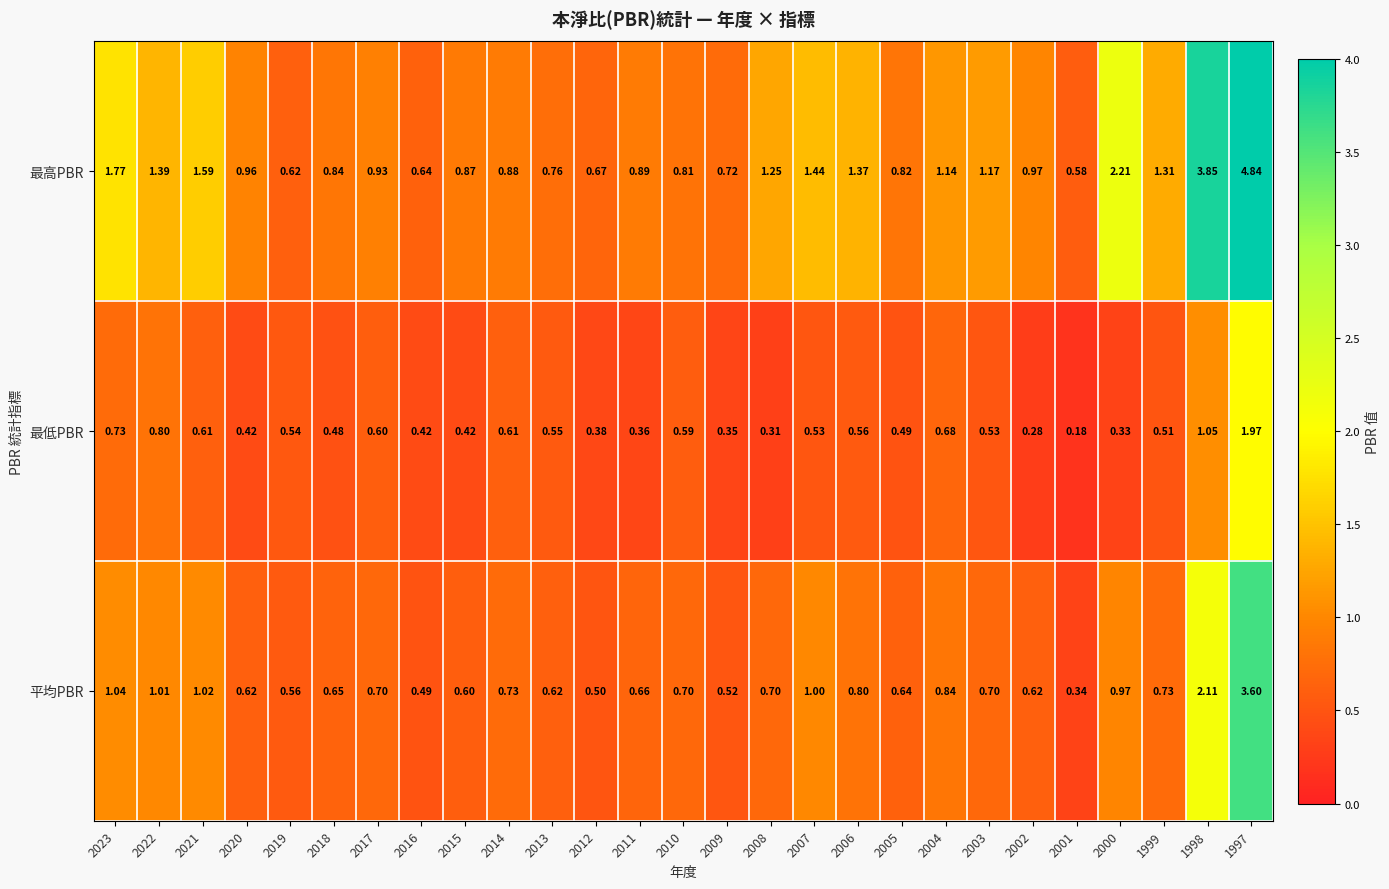

Which series has the largest range (max minus min)?

最高PBR